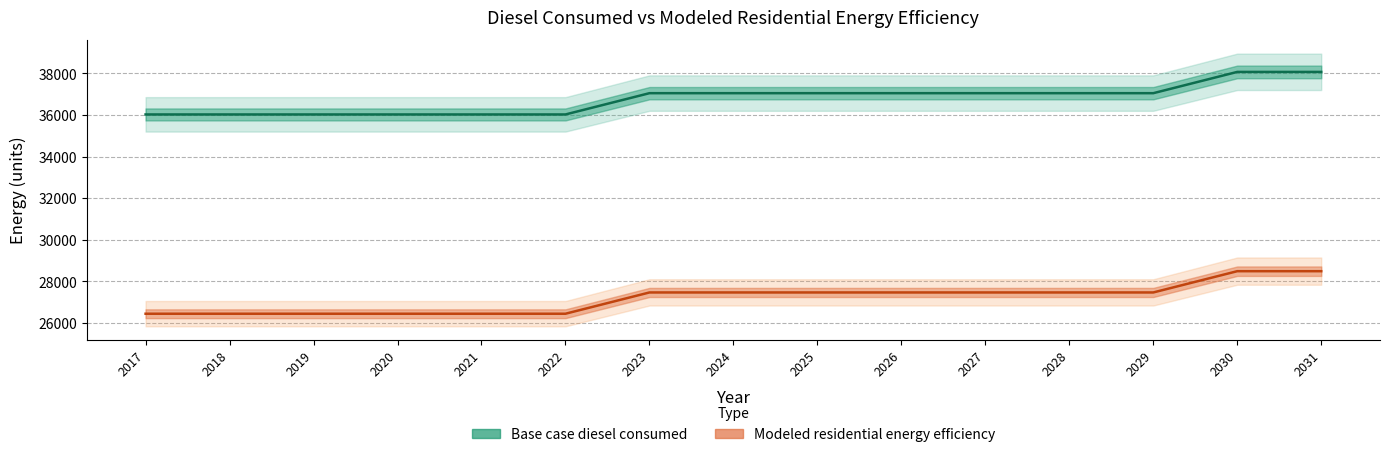

What is the difference between the maximum and minimum values in the Modeled residential energy efficiency series?

2045.1